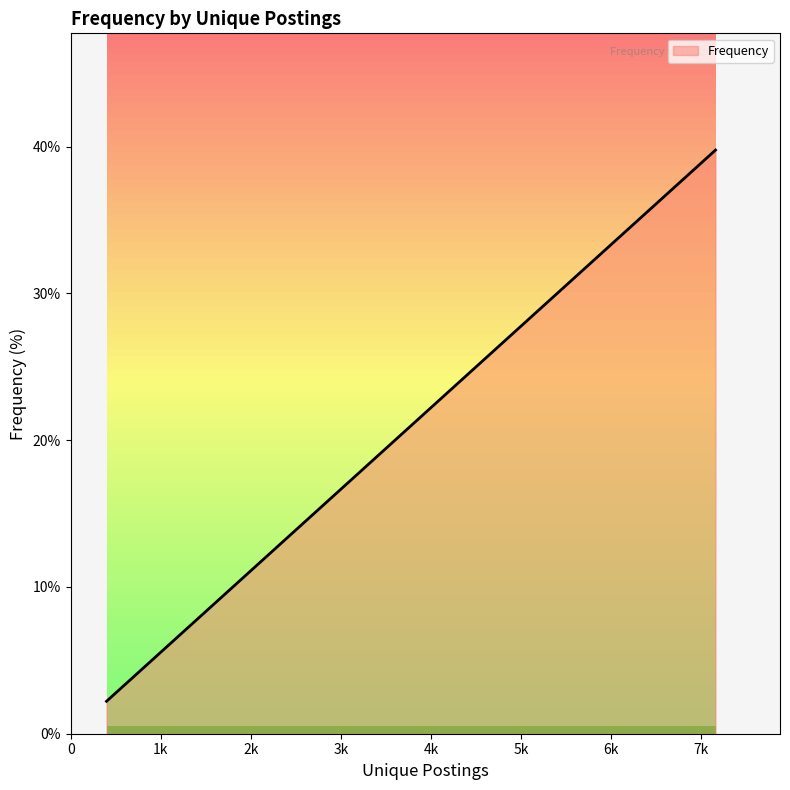

What is the maximum value shown in the chart?

39.8